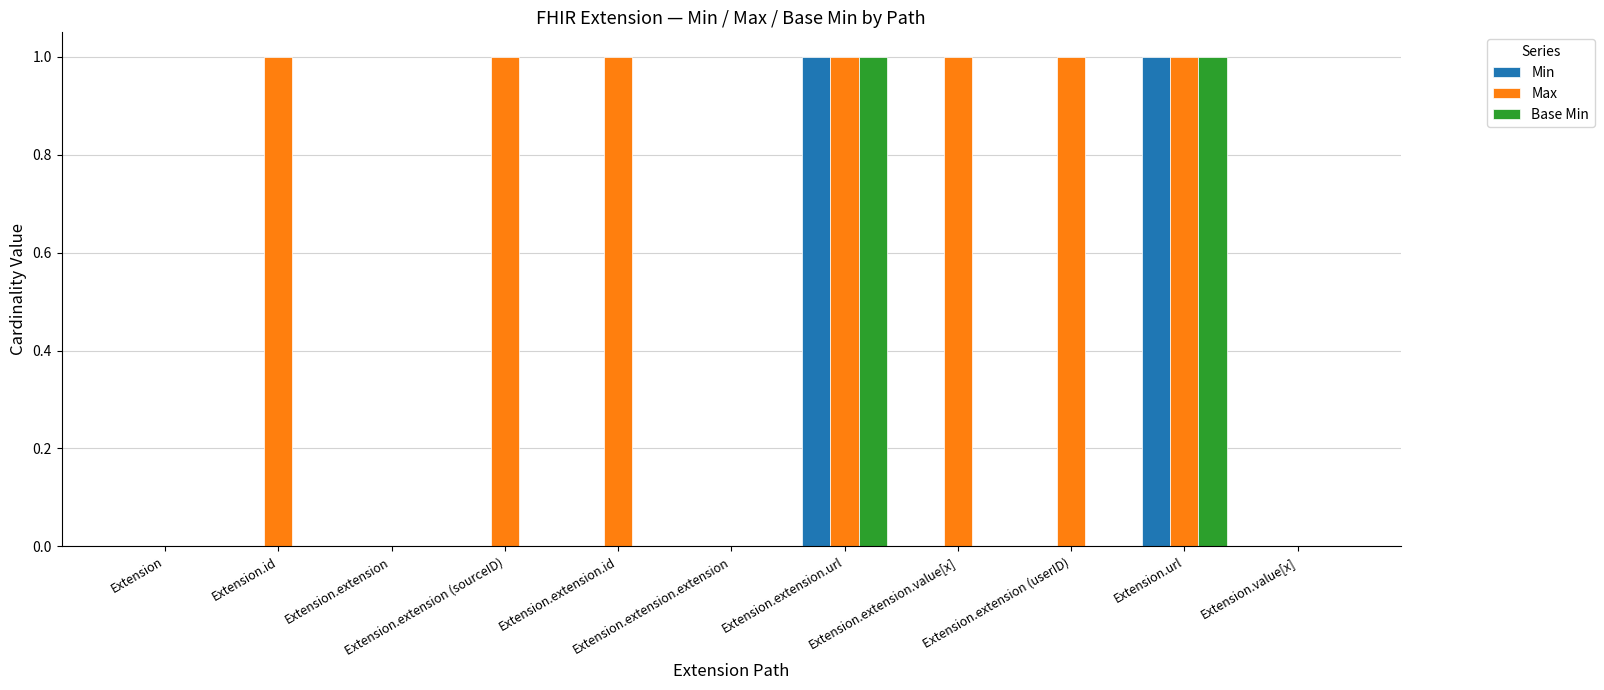

How many groups of bars are there?

11